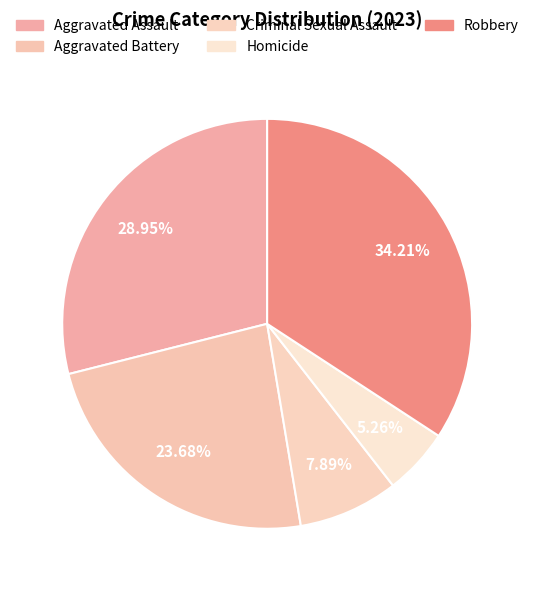

What is the change in value from Criminal Sexual Assault to Homicide?

-1